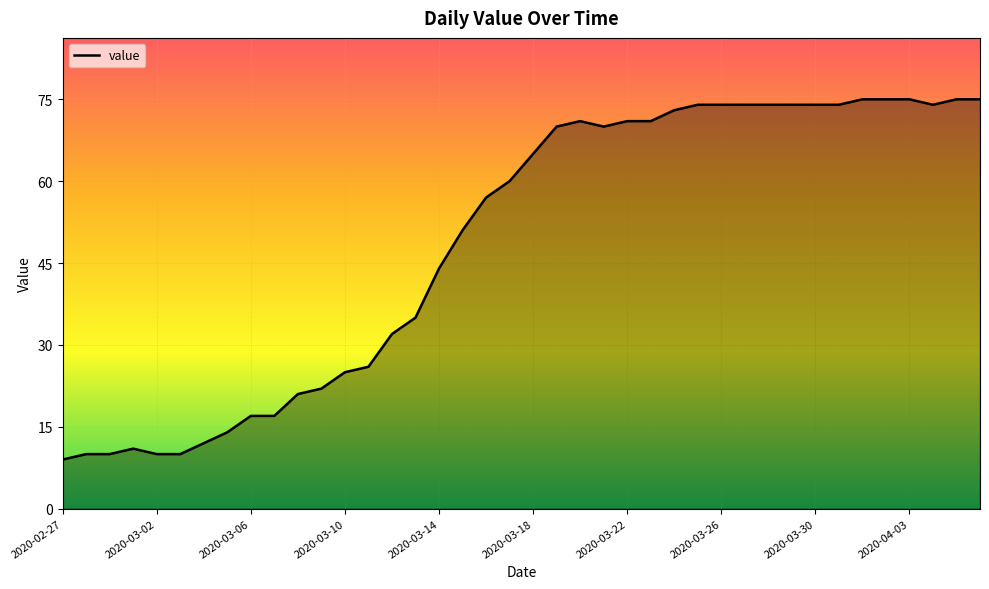

What is the greatest value displayed?

75